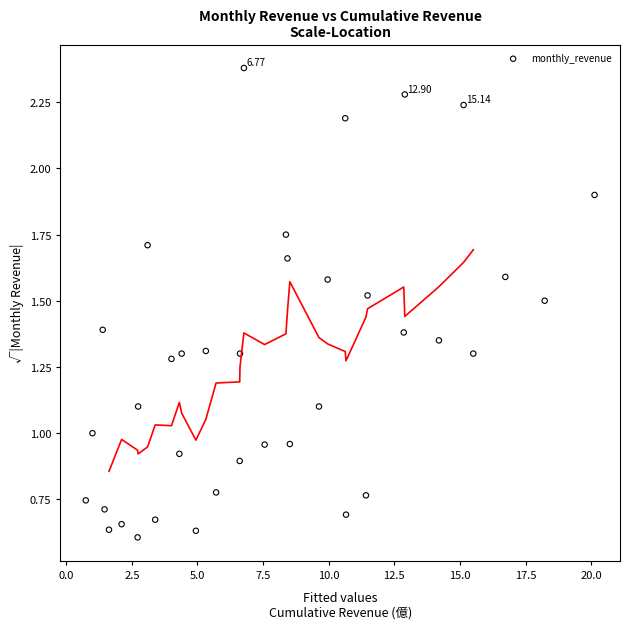

What is the range of X values (max minus min)?

19.4